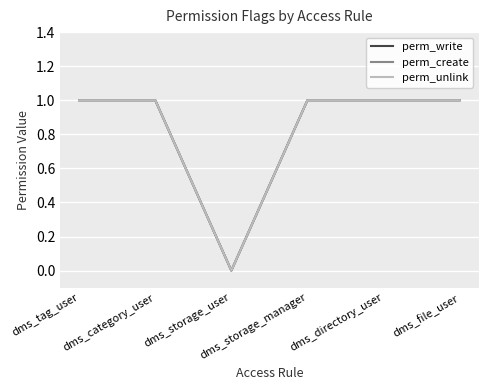

At which category is the sum across all series the highest?

dms_tag_user